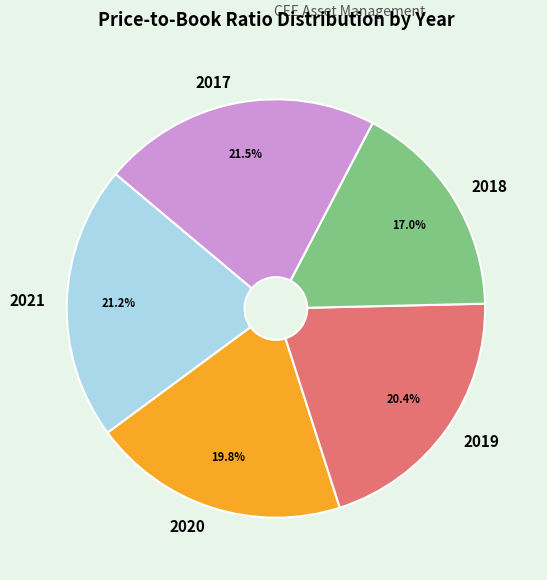

Which category has the smallest portion of the pie?

2018